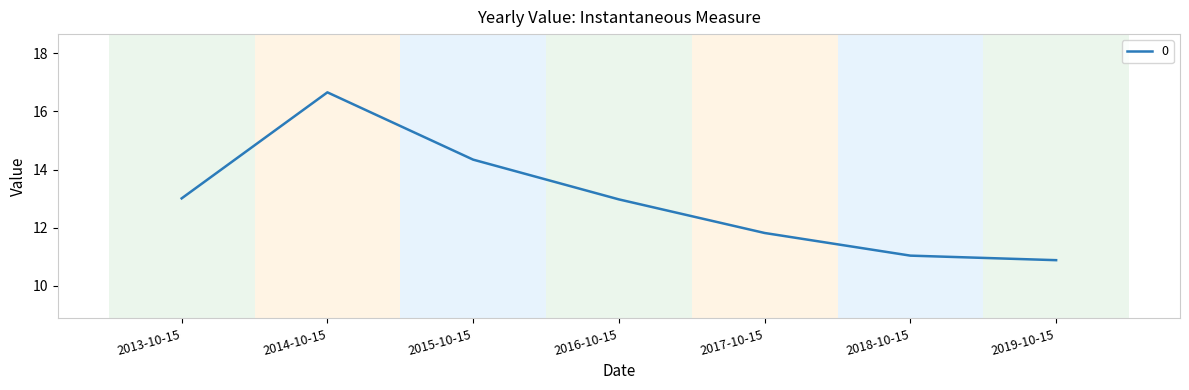

True or false: there are more than 1 points higher than both neighbors.

False